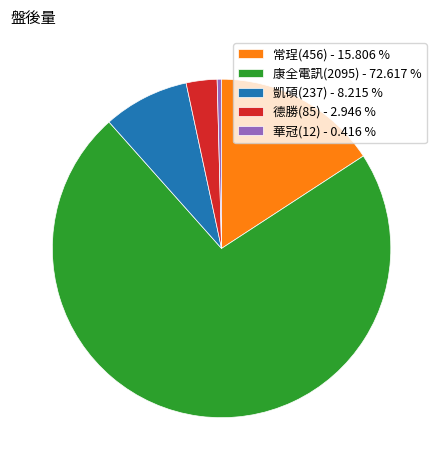

Which slice is the smallest?

華冠(12)